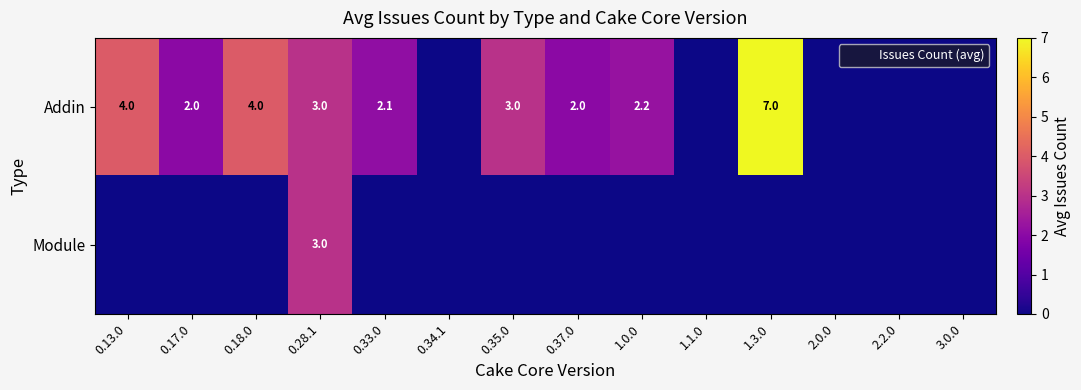

The Addin series shows 1.1 at 0.28.1. True or false?

False